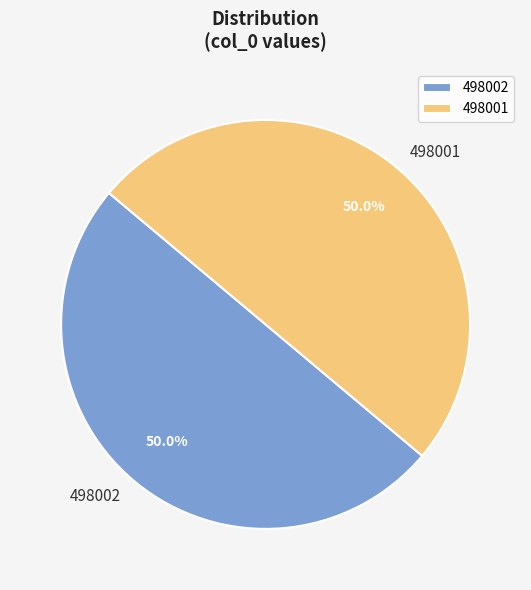

Approximately how many times larger is the value at 498001 compared to 498002?

1.0